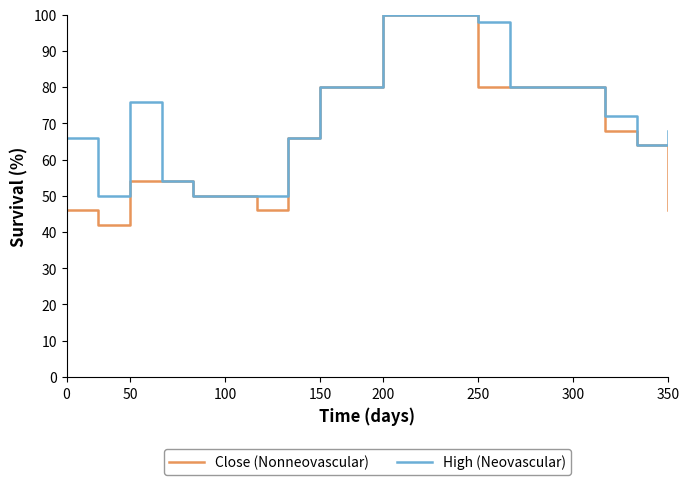

True or false: Close (Nonneovascular) and High (Neovascular) cross at least once.

False